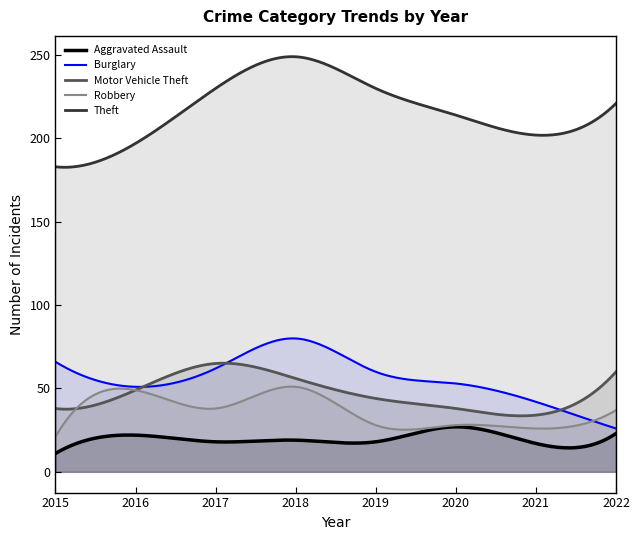

What is the approximate value of Robbery at 2015?

21.0